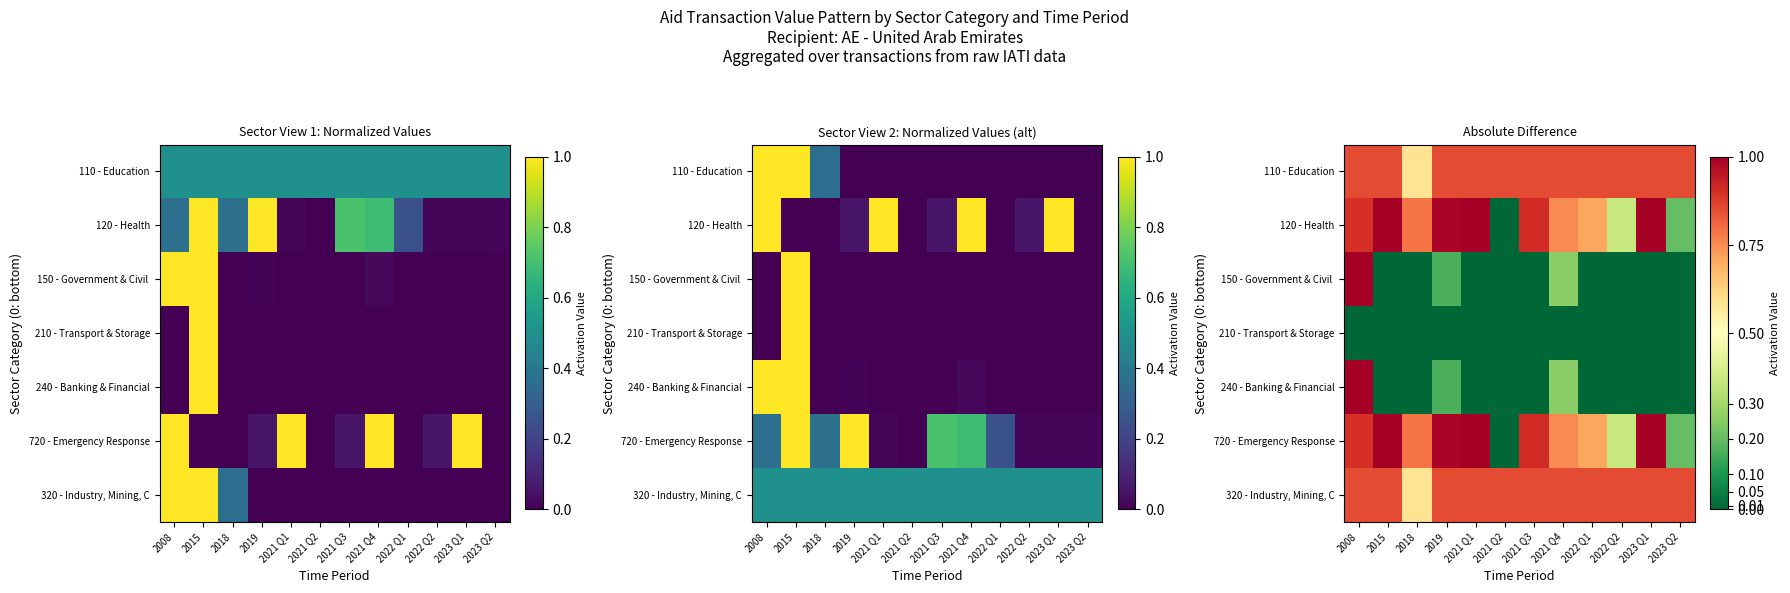

List the labels in order of 110 - Education value, smallest first.

2018, 2008, 2015, 2019, 2021 Q1, 2021 Q2, 2021 Q3, 2021 Q4, 2022 Q1, 2022 Q2, 2023 Q1, 2023 Q2